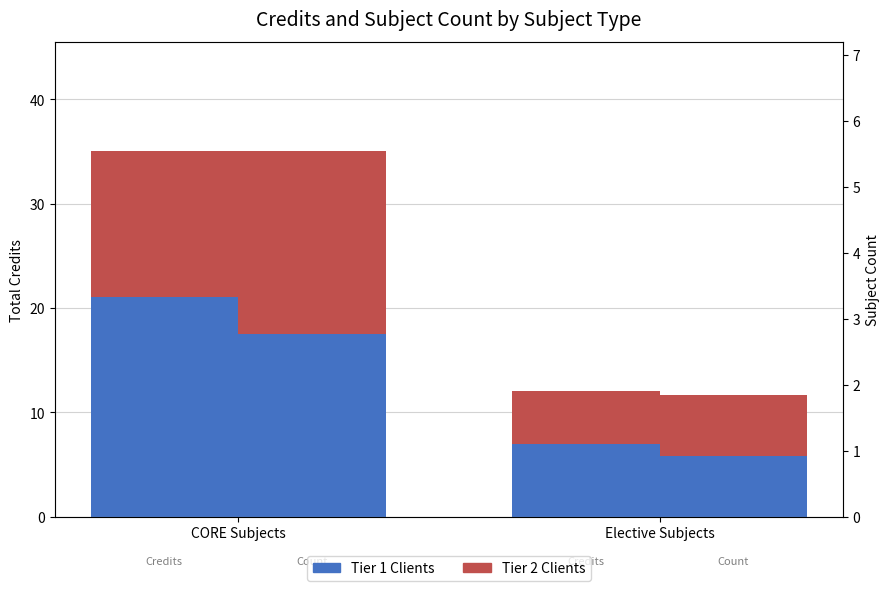

Are the bars horizontal?

No